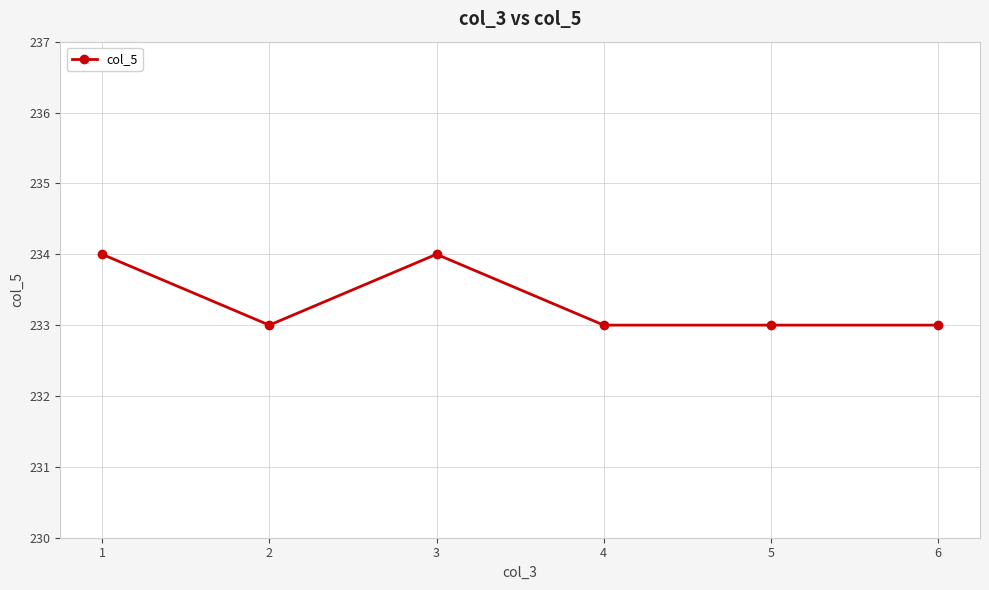

Between 5 and 3, which is larger?

3